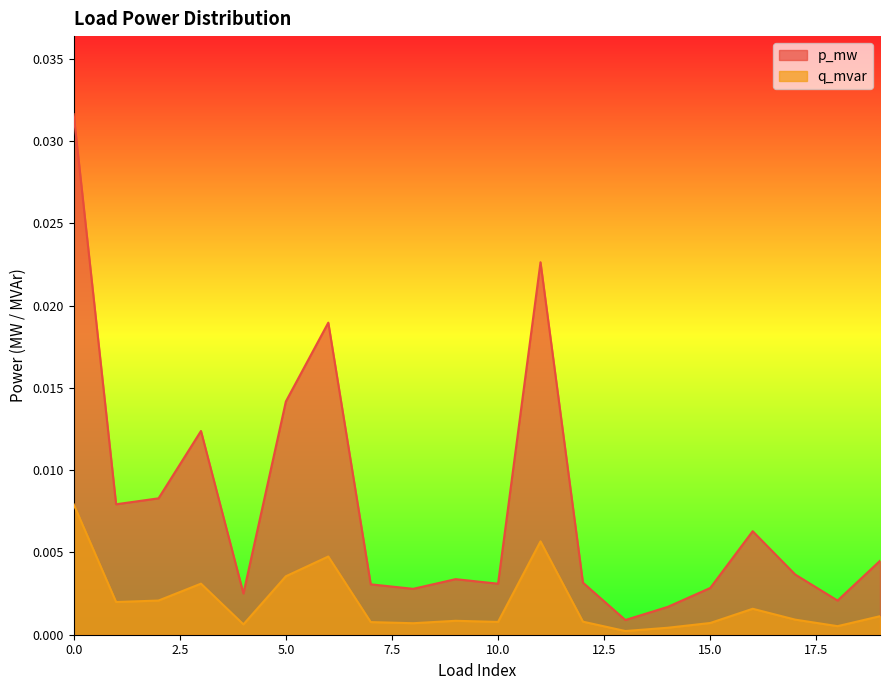

How many lines are shown in the chart?

2